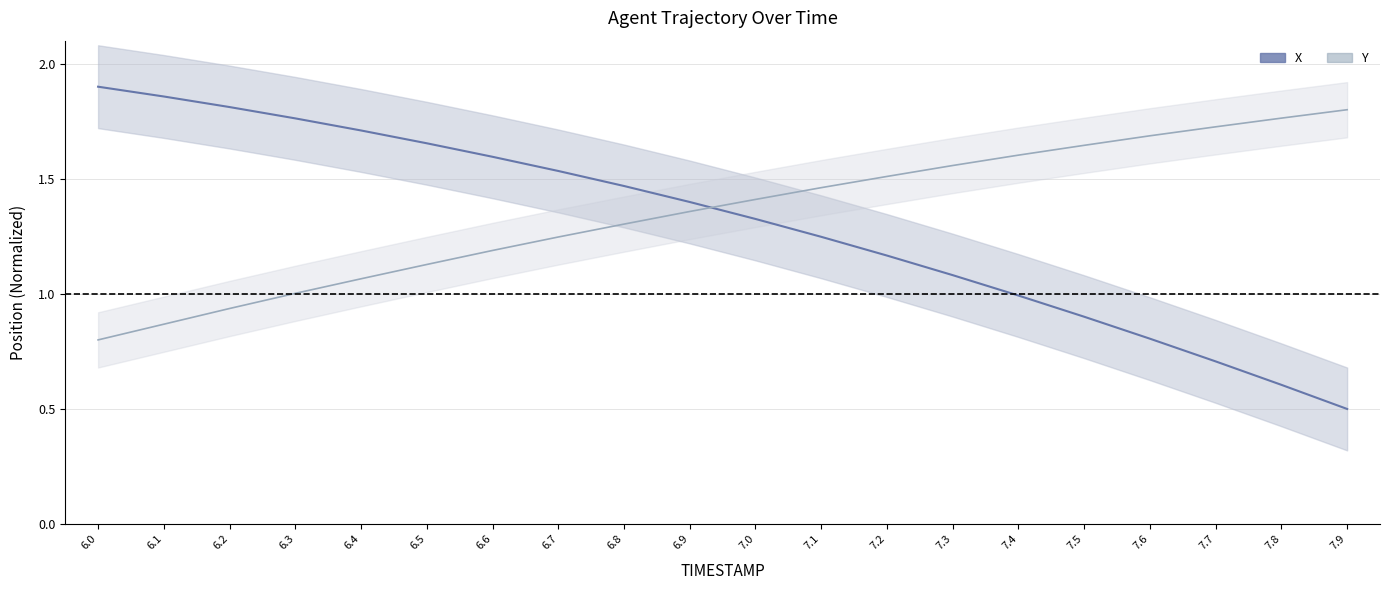

Reading left to right, list all the values displayed in this chart.

X: 6.0=1.9	6.1=1.9	6.2=1.8	6.3=1.8	6.4=1.7	6.5=1.7	6.6=1.6	6.7=1.5	6.8=1.5	6.9=1.4	7.0=1.3	7.1=1.2	7.2=1.2	7.3=1.1	7.4=1.0	7.5=0.9	7.6=0.8	7.7=0.7	7.8=0.6	7.9=0.5
Y: 6.0=0.8	6.1=0.9	6.2=0.9	6.3=1.0	6.4=1.1	6.5=1.1	6.6=1.2	6.7=1.2	6.8=1.3	6.9=1.4	7.0=1.4	7.1=1.5	7.2=1.5	7.3=1.6	7.4=1.6	7.5=1.6	7.6=1.7	7.7=1.7	7.8=1.8	7.9=1.8